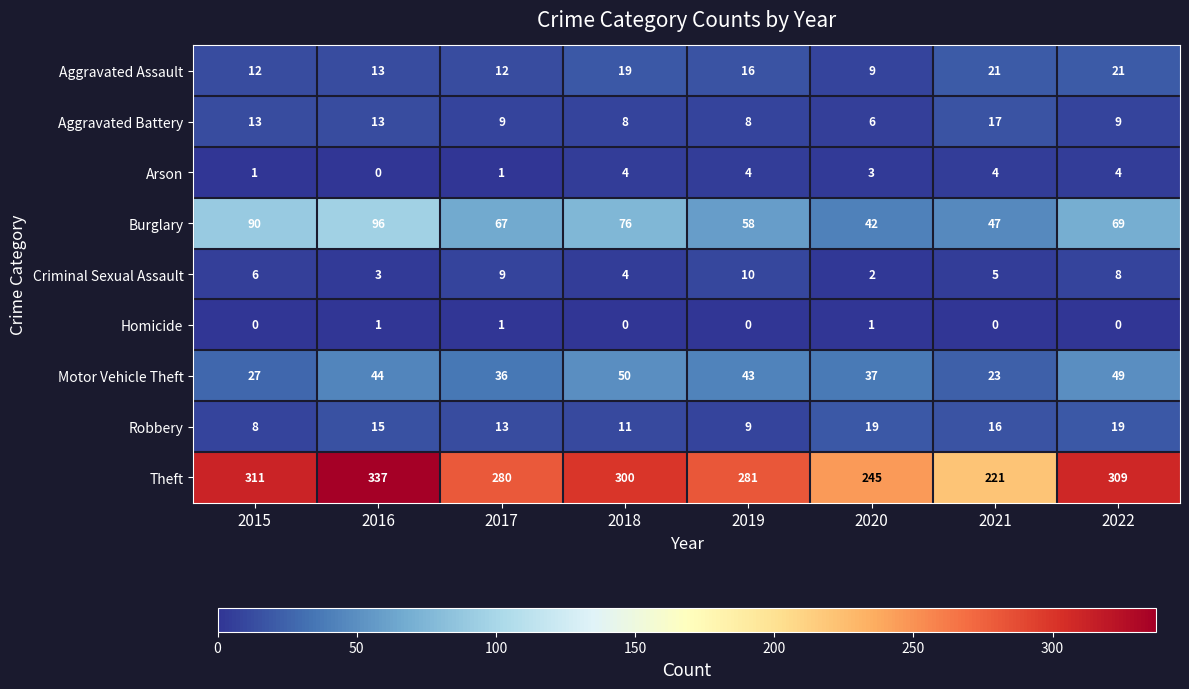

True or false: Theft has a value of 221 at 2021.

True